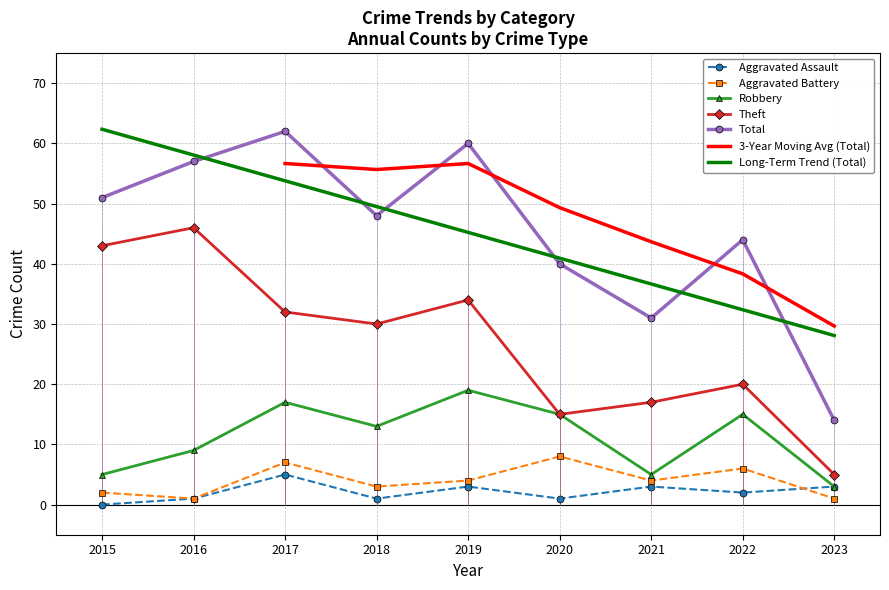

Between which two adjacent categories do Aggravated Assault and Aggravated Battery first intersect?

2022 and 2023